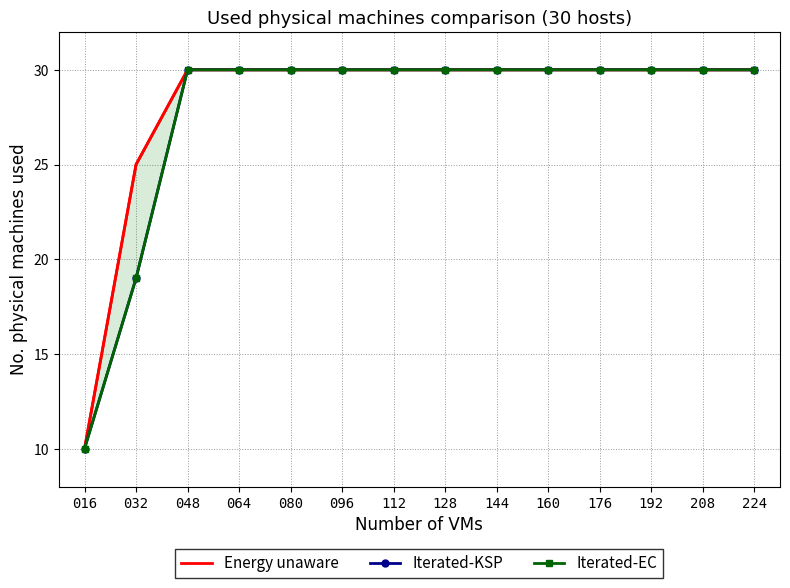

How many lines are shown in the chart?

3